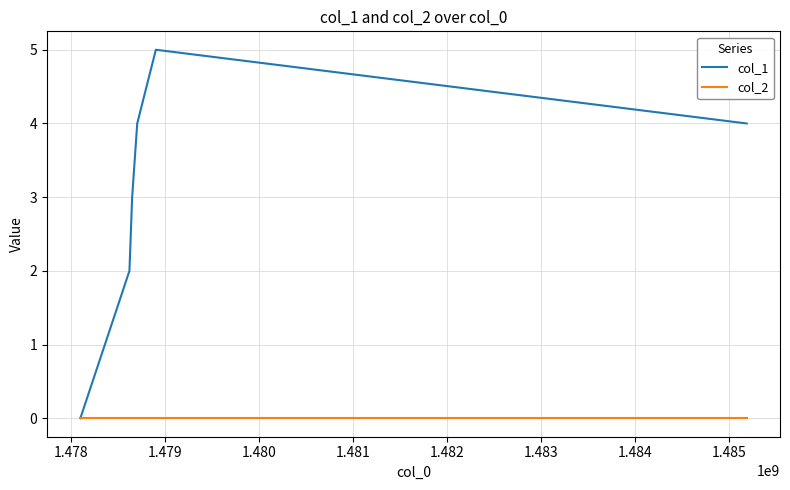

Which series has the widest spread of values?

col_1